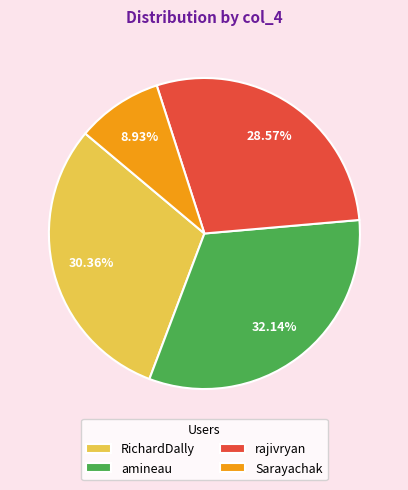

Which category has the biggest portion of the pie?

amineau